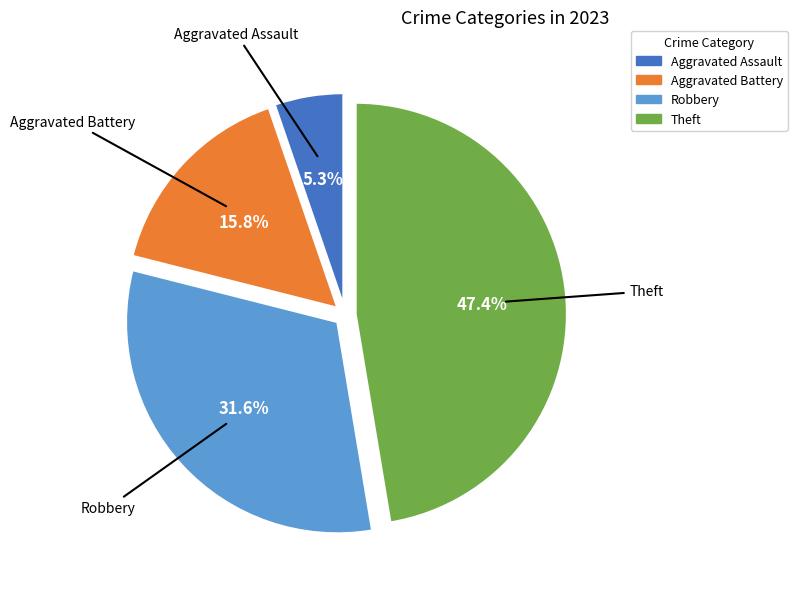

Count the number of slices in the pie.

4